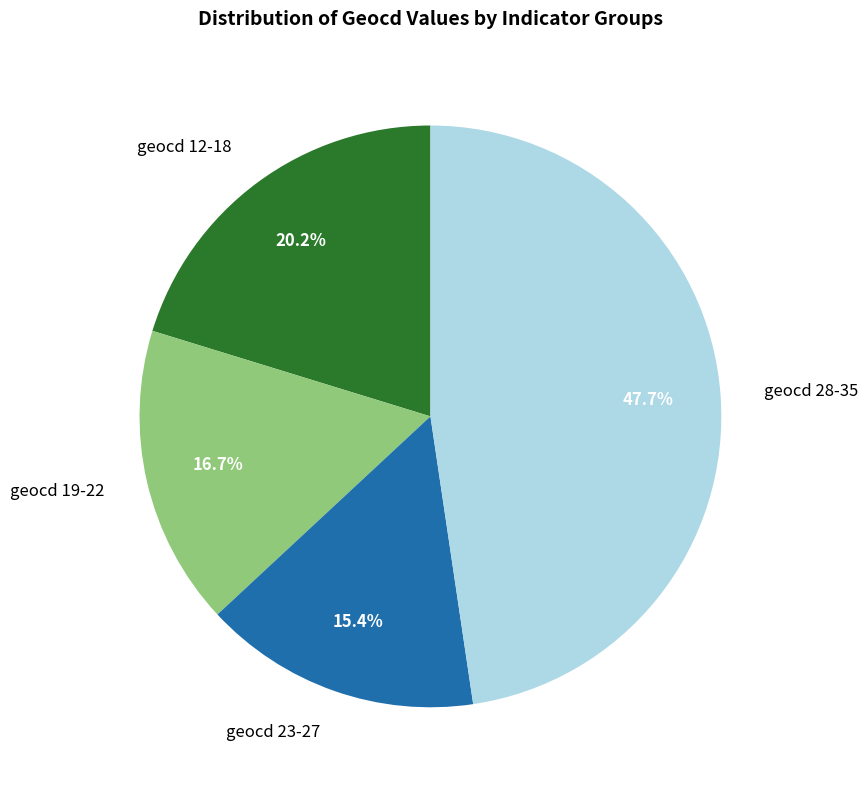

Approximately how many times larger is the value at geocd 12-18 compared to geocd 28-35?

0.4